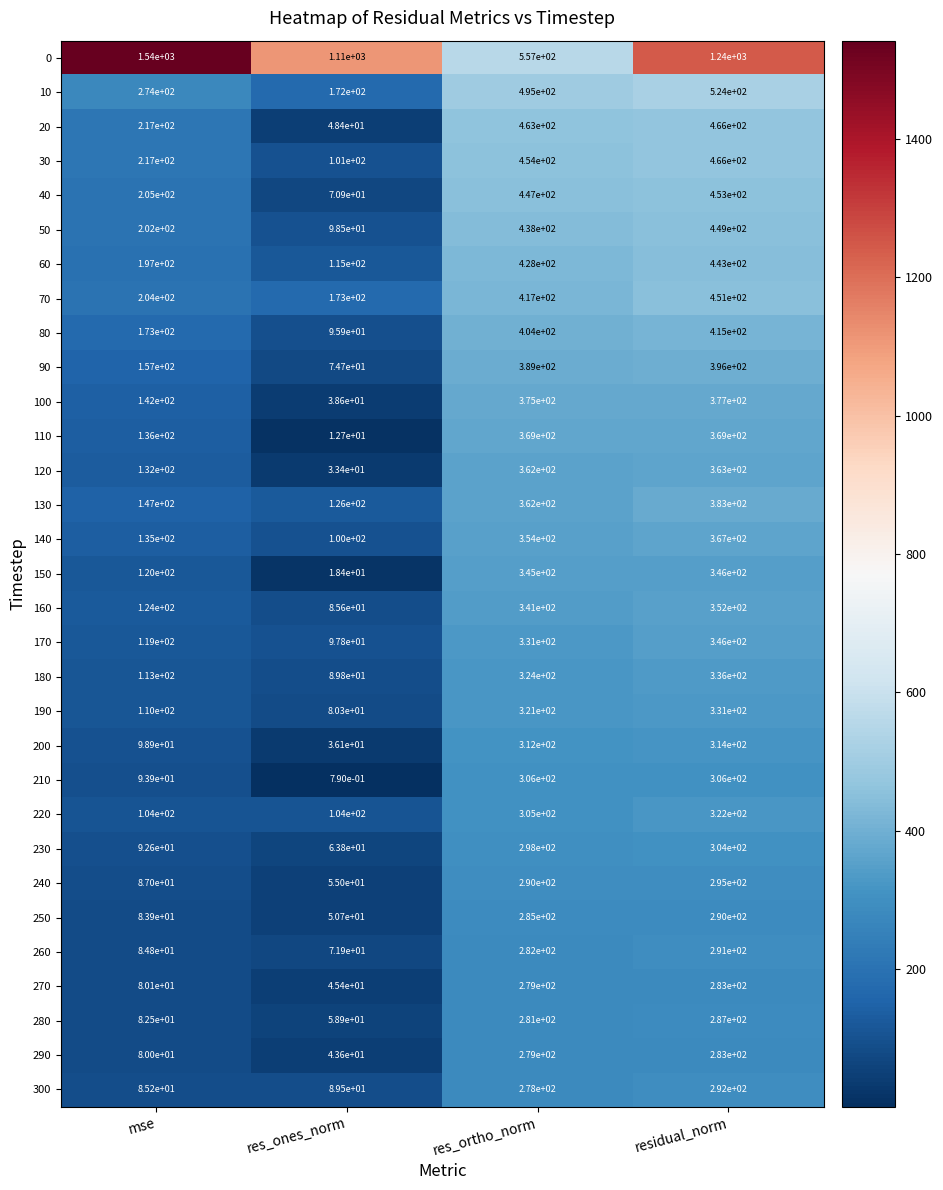

The value of 290 at residual_norm is 283.0. True or false?

True